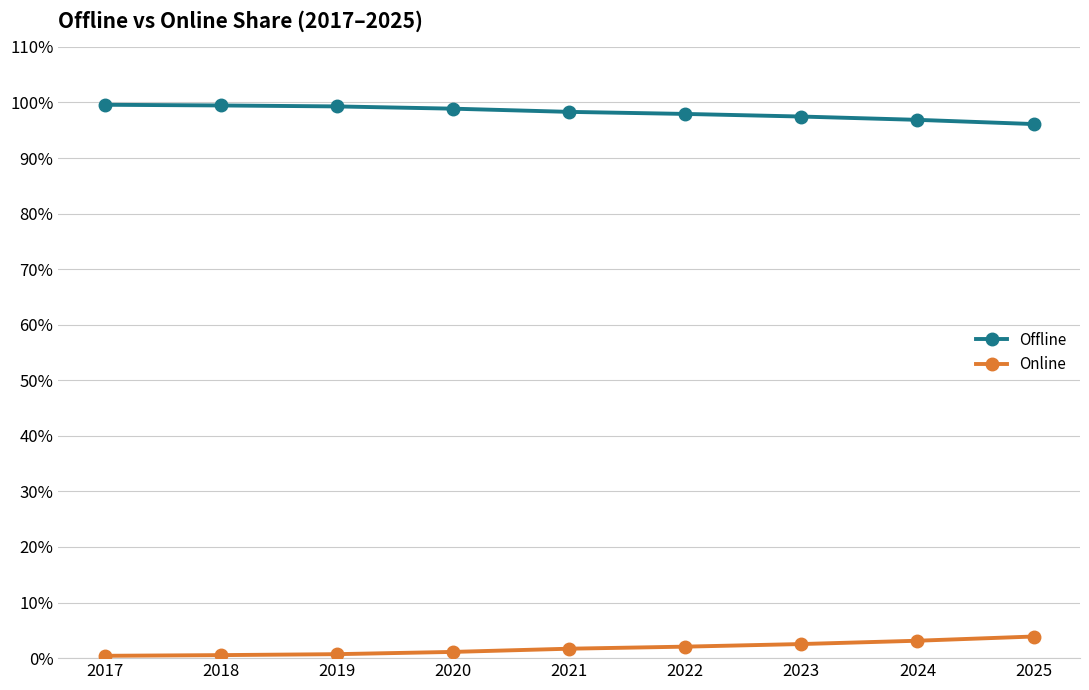

What is the value of the Offline point at the 1st from the left?

99.6